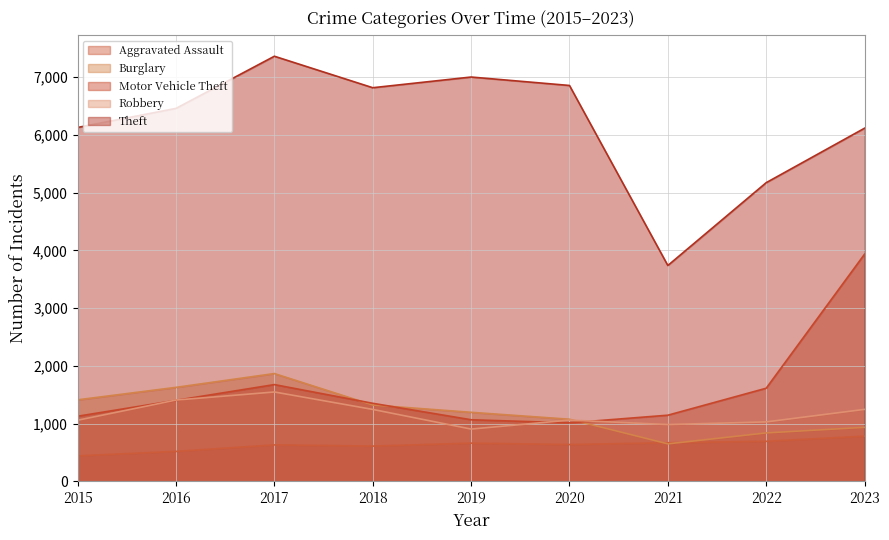

What is the lowest value of the Theft series?

3737